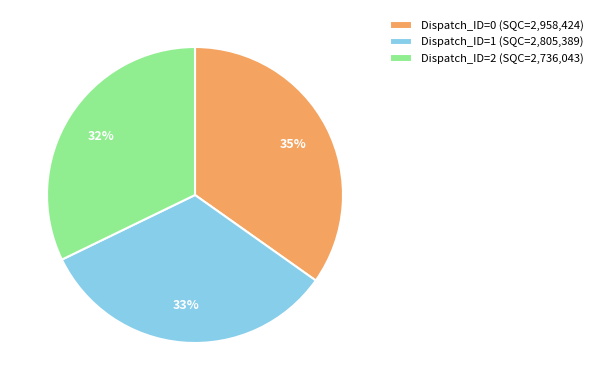

Between Dispatch_ID=2 (SQC=2,736,043) and Dispatch_ID=1 (SQC=2,805,389), which is larger?

Dispatch_ID=1 (SQC=2,805,389)